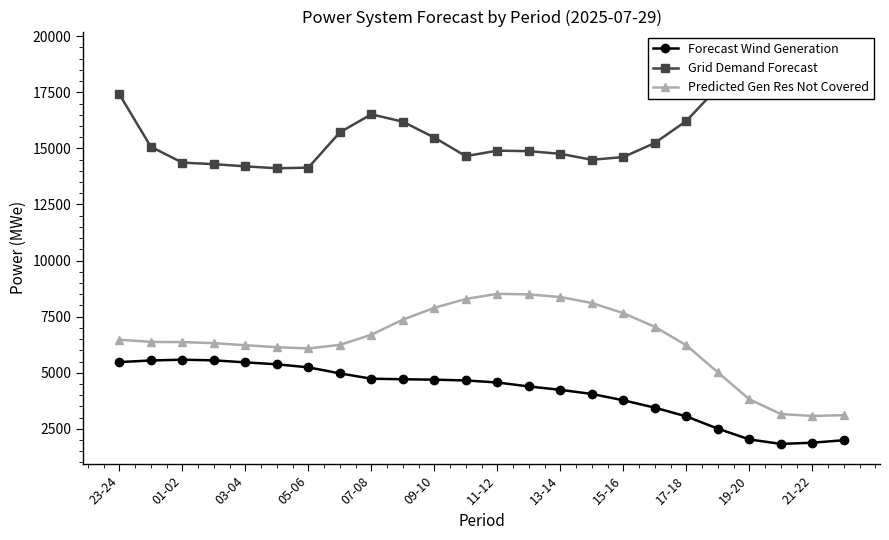

At which label does Grid Demand Forecast first exceed 15241?

23-24